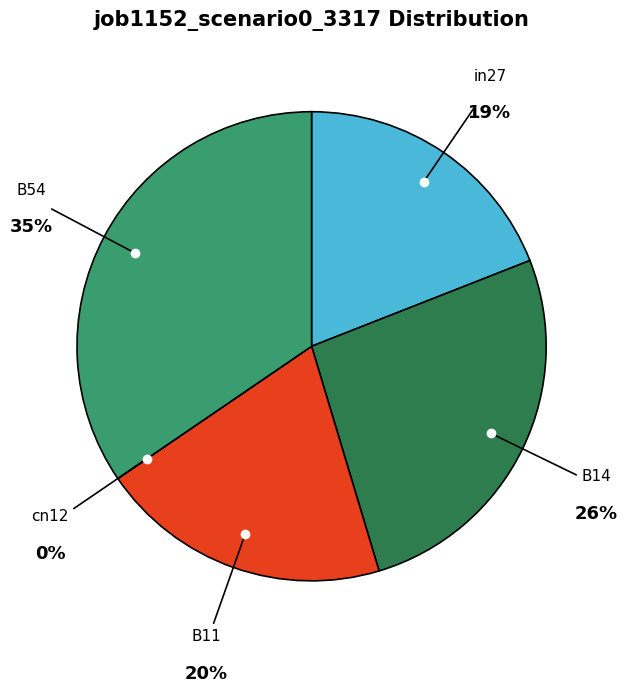

How many segments does this pie chart have?

5